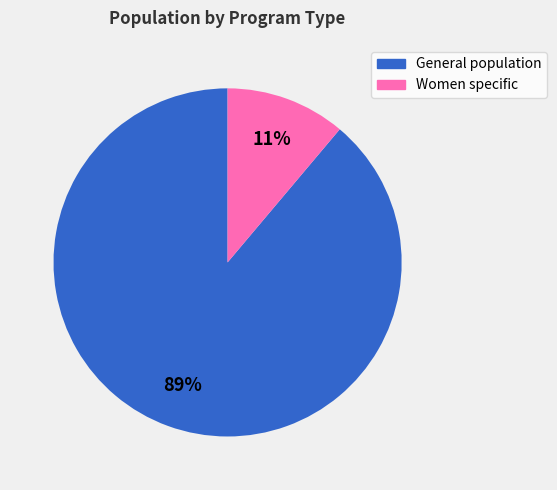

To the nearest percent, what is the combined percentage of Women specific and General population?

100%